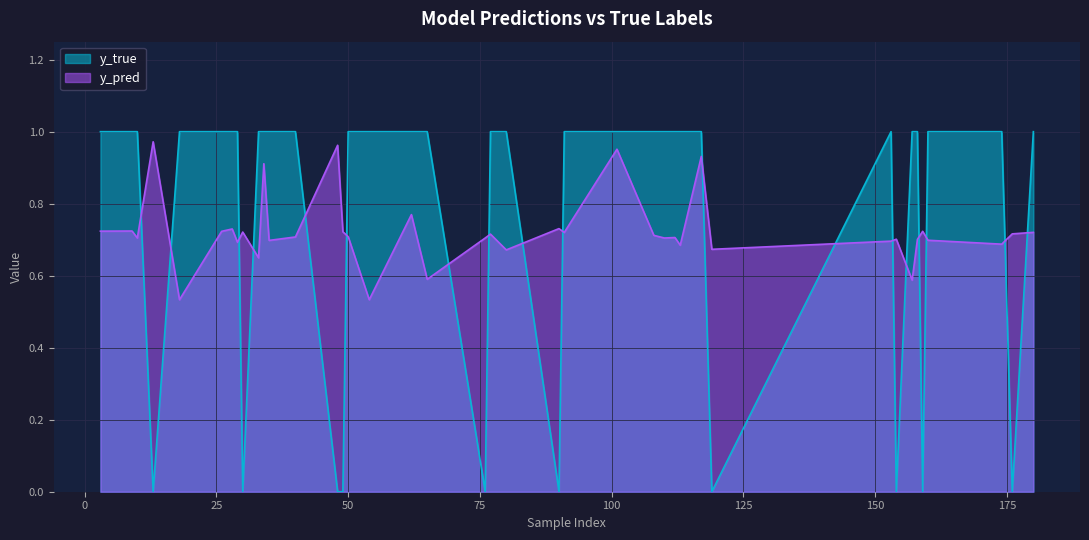

At how many categories does at least one series exceed 0?

40